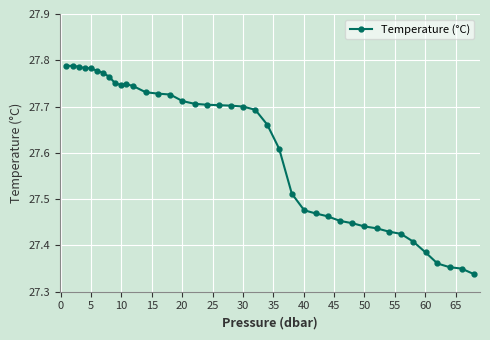

What is the difference between the maximum and minimum values?

0.5